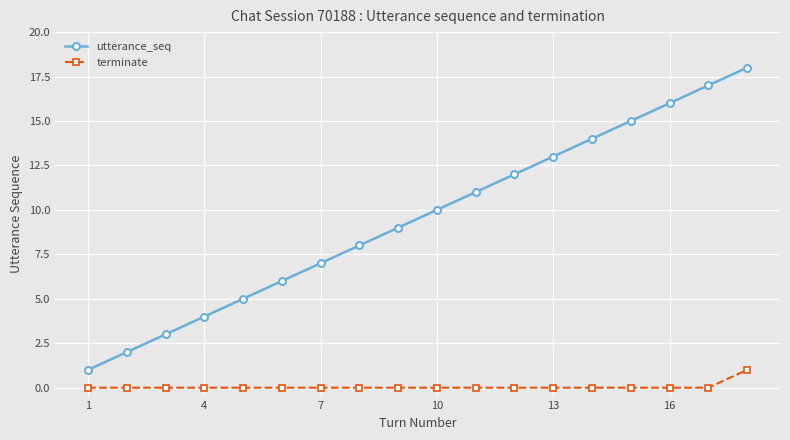

Which series has the largest range (max minus min)?

utterance_seq